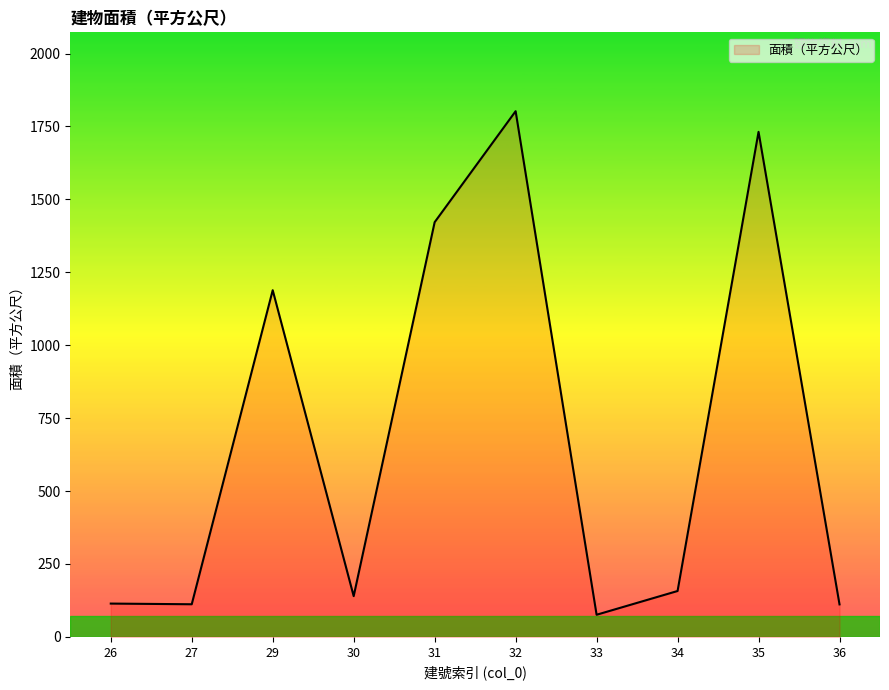

What is the greatest value displayed?

1802.3